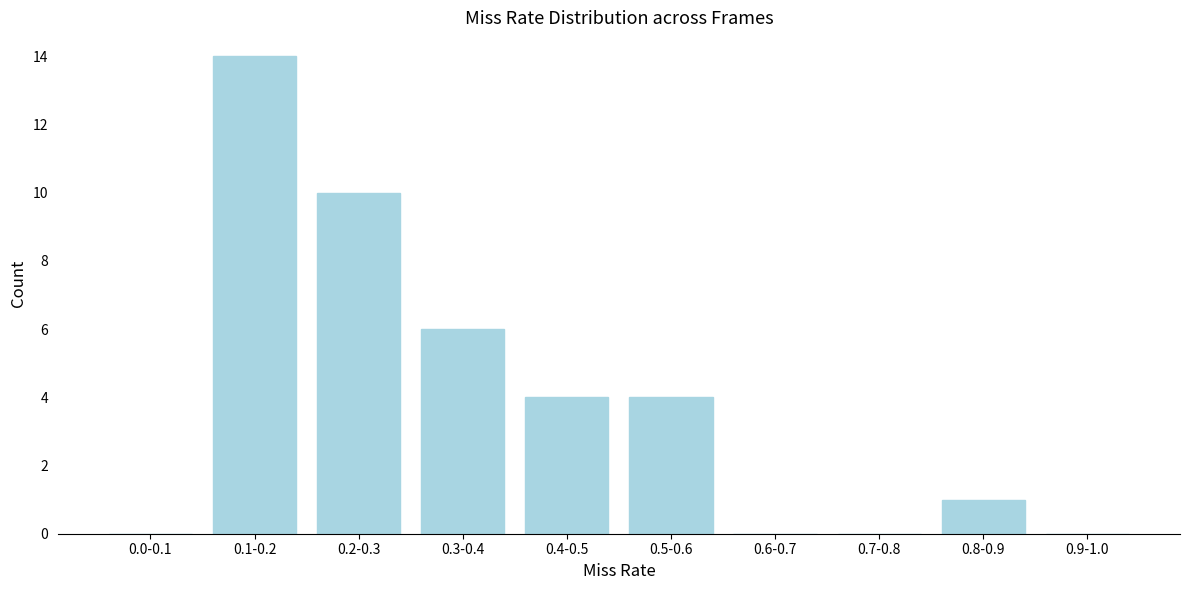

Reading left to right, transcribe all the data shown in this chart.

0.0-0.1=0	0.1-0.2=14	0.2-0.3=10	0.3-0.4=6	0.4-0.5=4	0.5-0.6=4	0.6-0.7=0	0.7-0.8=0	0.8-0.9=1	0.9-1.0=0